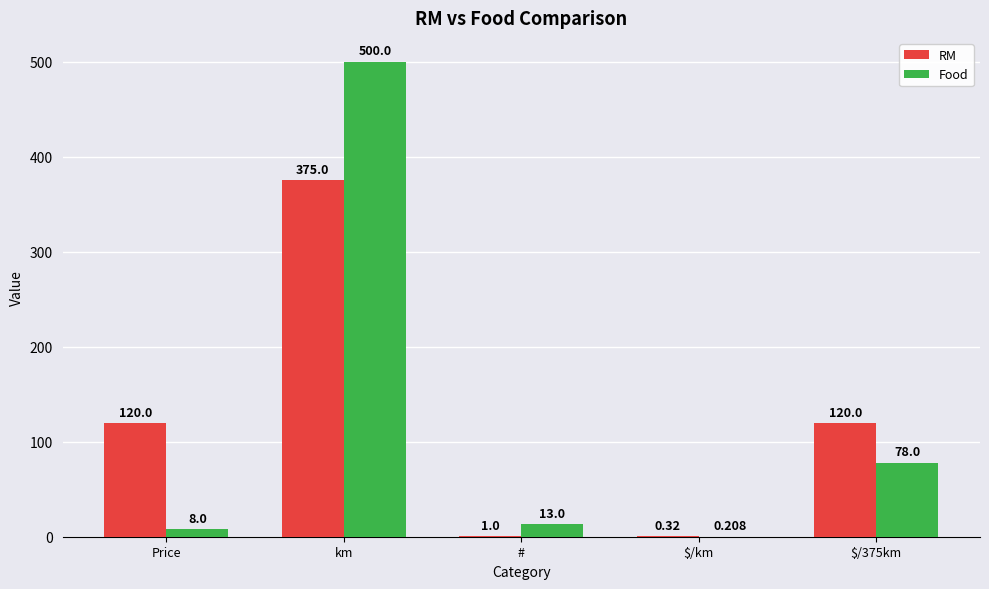

Is the value of RM at Price greater than the value of Food at $/km?

Yes